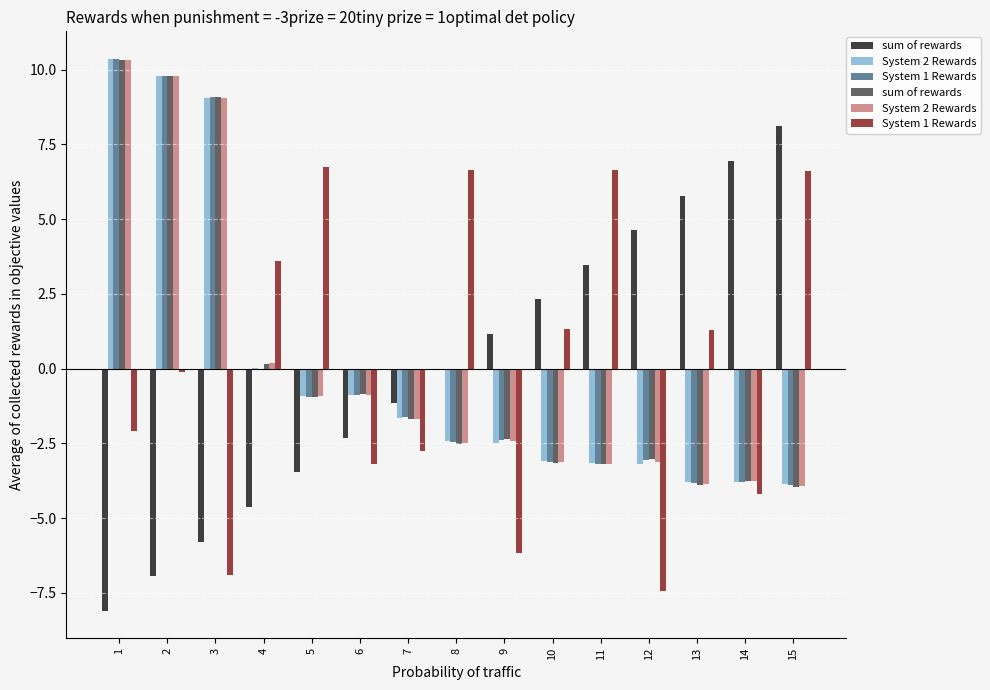

Is the value of sum of rewards at 6 greater than the value of System 1 Rewards at 10?

No